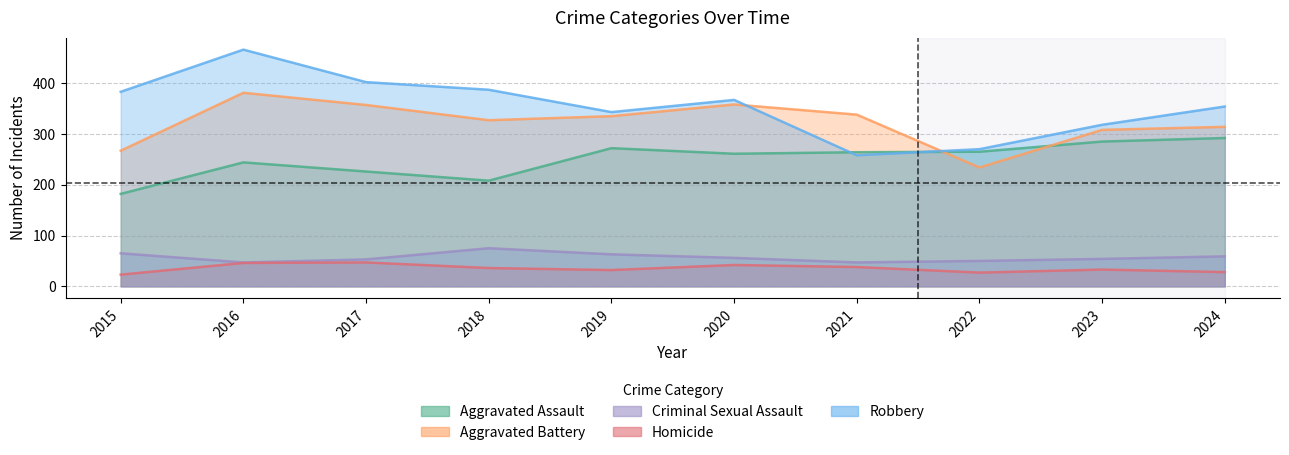

True or false: Robbery and Criminal Sexual Assault cross at least once.

False